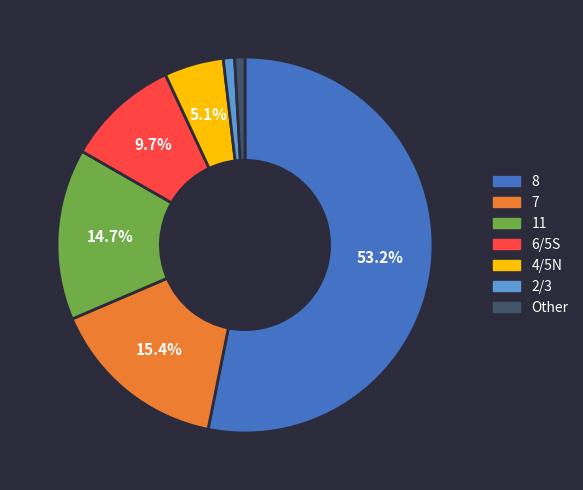

Is there a majority slice in this chart?

Yes